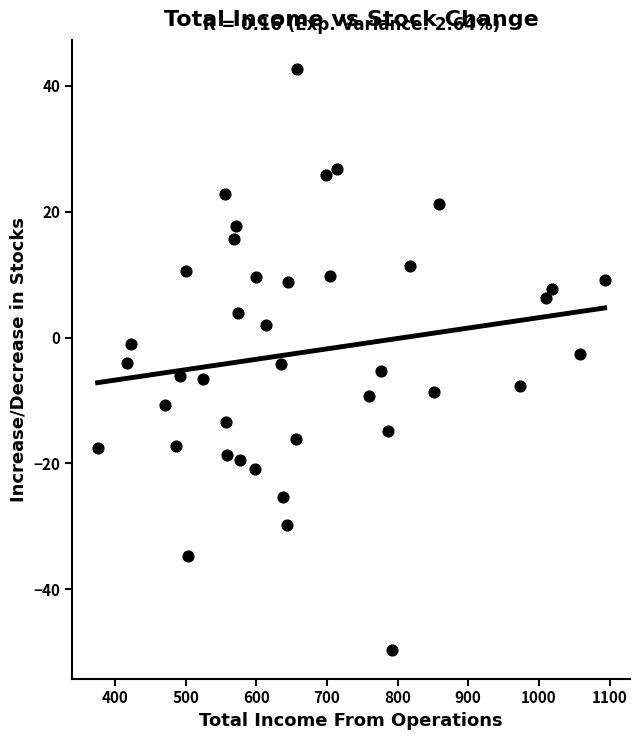

What is the range of Y values (max minus min)?

92.3